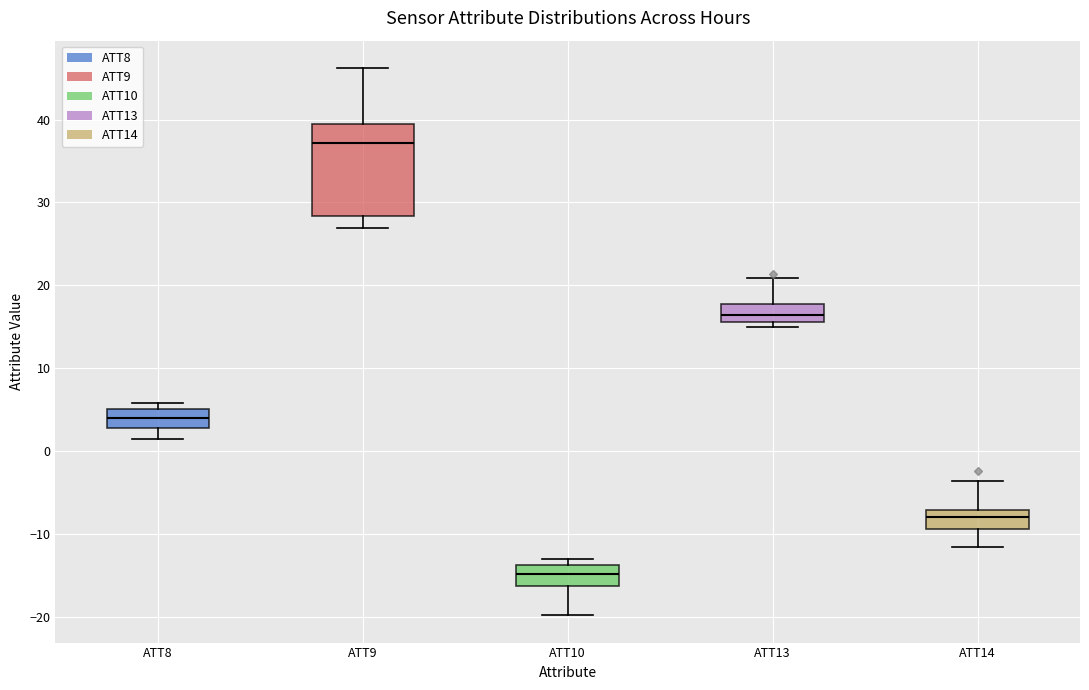

Reading left to right, transcribe this box plot: for each box, give where its median line is, the range the box spans, and where its two whiskers end, as read against the y-axis. The values are not printed on the chart, so give them approximately, as read against the axis.

ATT8: median 4, box 3 to 5, whiskers 2 to 6
ATT9: median 37, box 28 to 39, whiskers 27 to 46
ATT10: median -15, box -16 to -14, whiskers -20 to -13
ATT13: median 16 (inside the box), box 16 to 18, whiskers 15 to 21
ATT14: median -8, box -9 to -7, whiskers -12 to -4